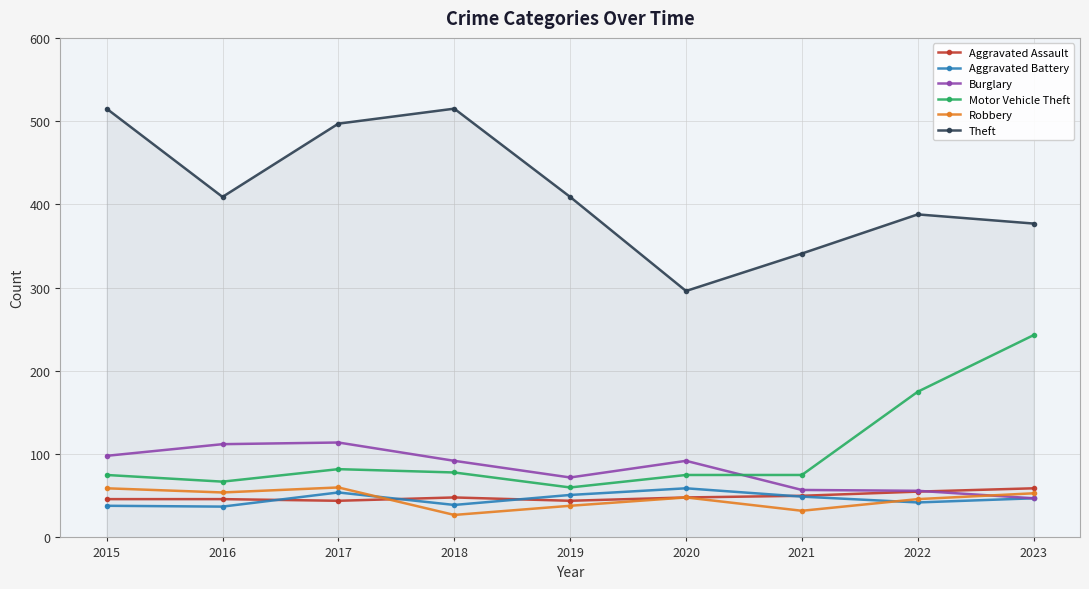

True or false: Robbery and Motor Vehicle Theft intersect in this chart.

False